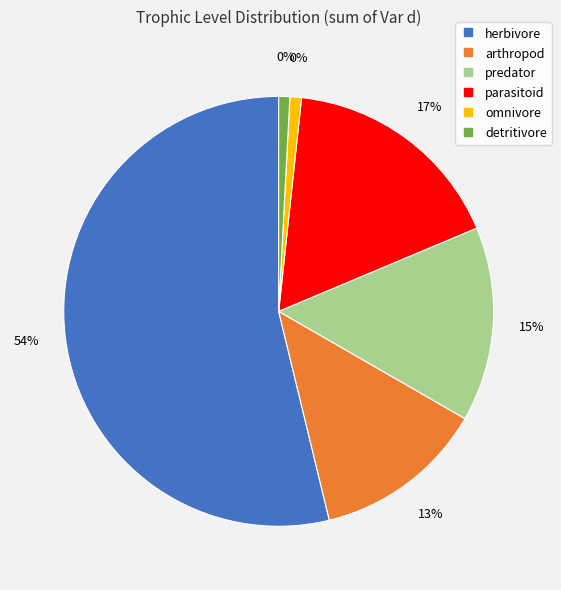

What percentage is the arthropod slice, to the nearest percent?

13%